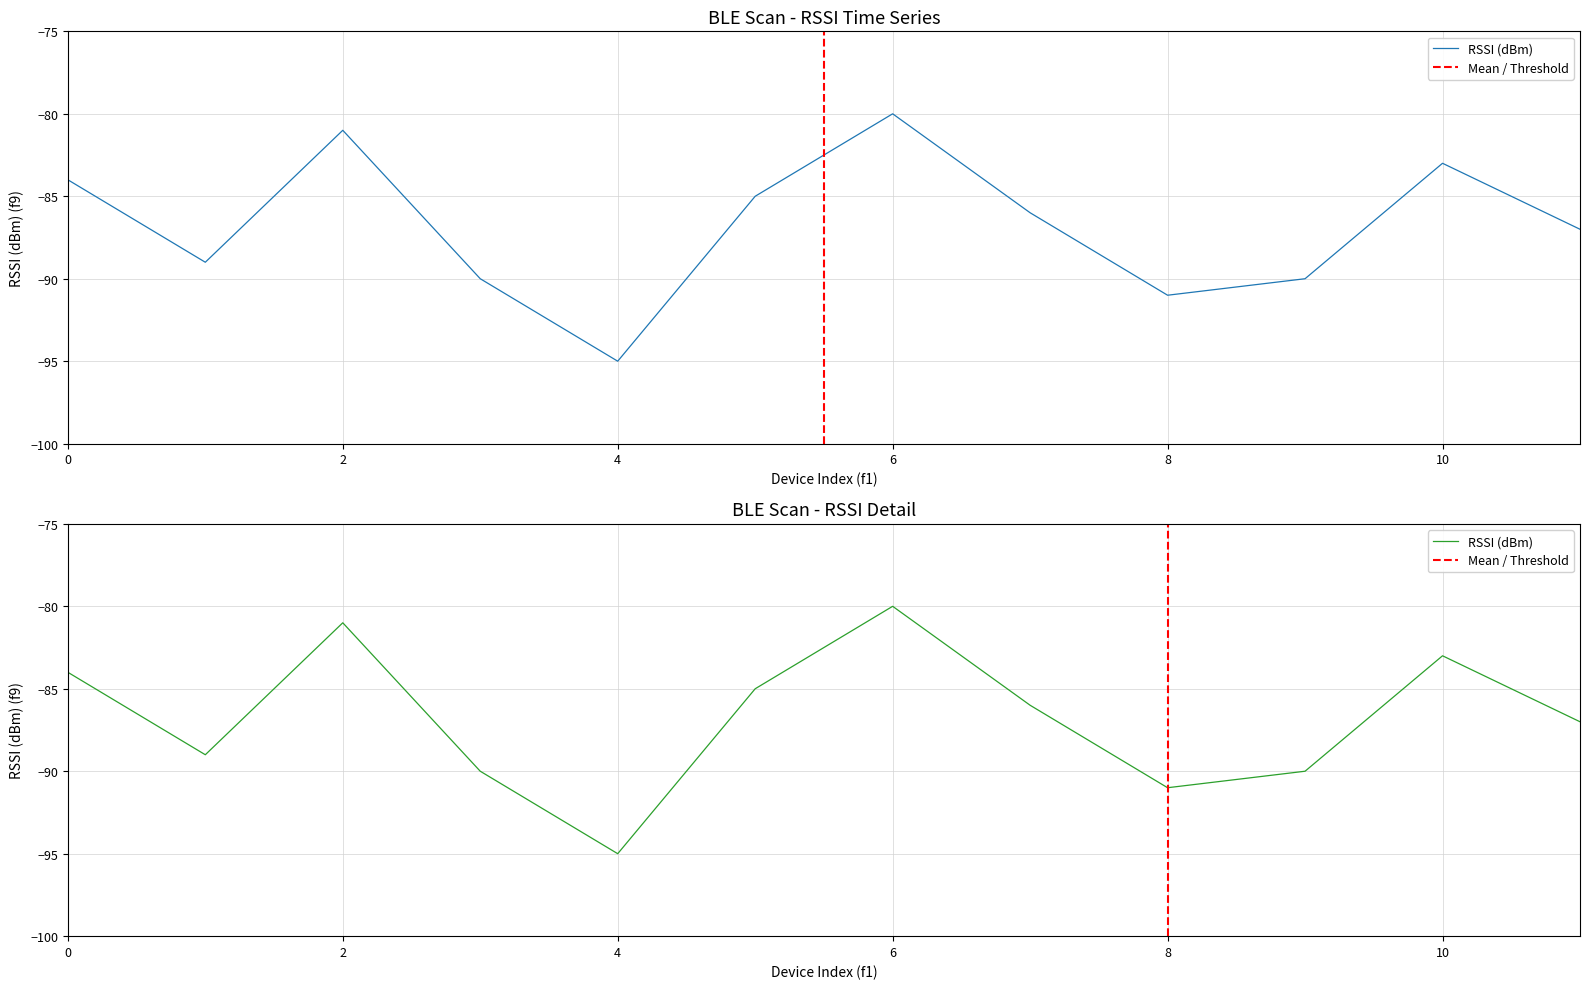

Reading right to left, what are all the values shown in this chart?

-87	-83	-90	-91	-86	-80	-85	-95	-90	-81	-89	-84